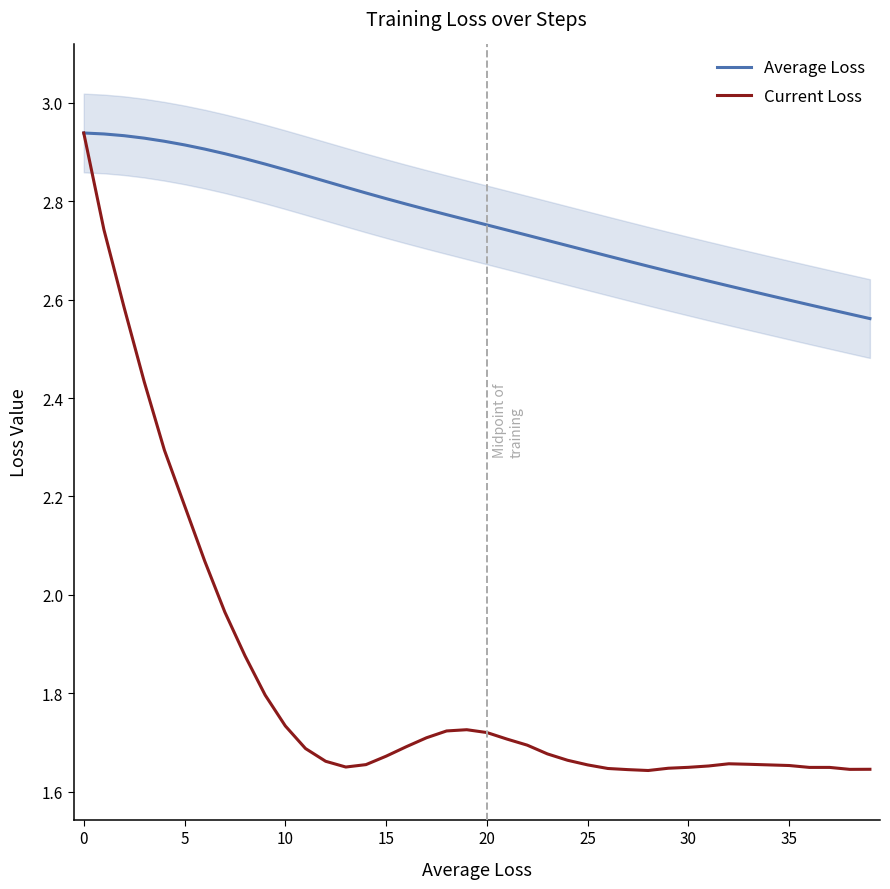

Is the value of Current Loss at 22 greater than the value of Average Loss at 21?

No